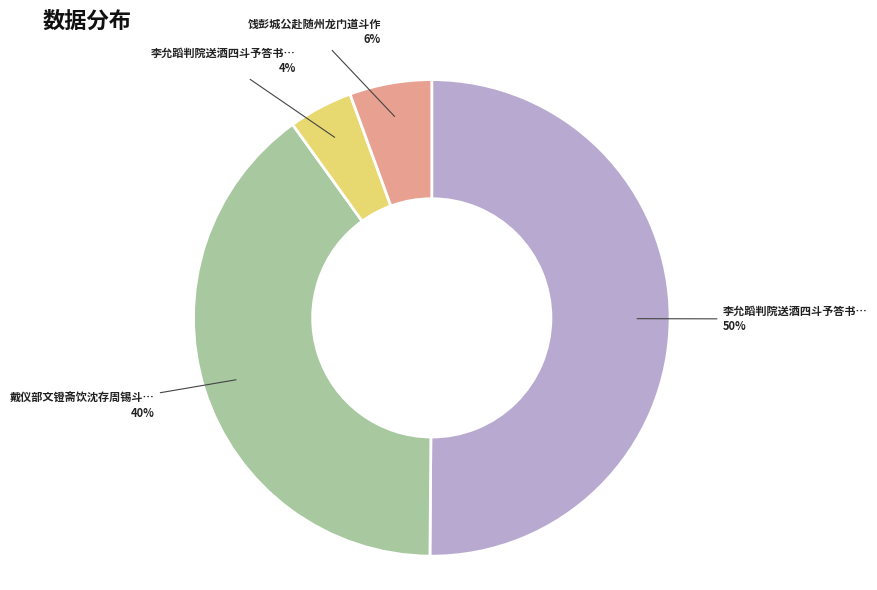

To the nearest percent, what is the difference between the largest and smallest slice percentages?

46%